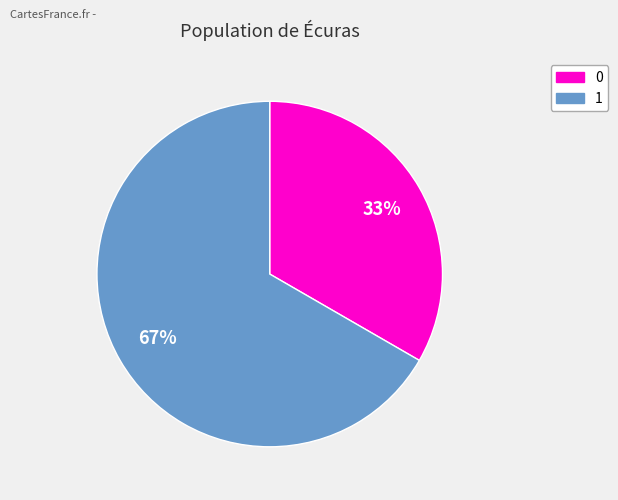

Rank the categories by value from lowest to highest.

0, 1